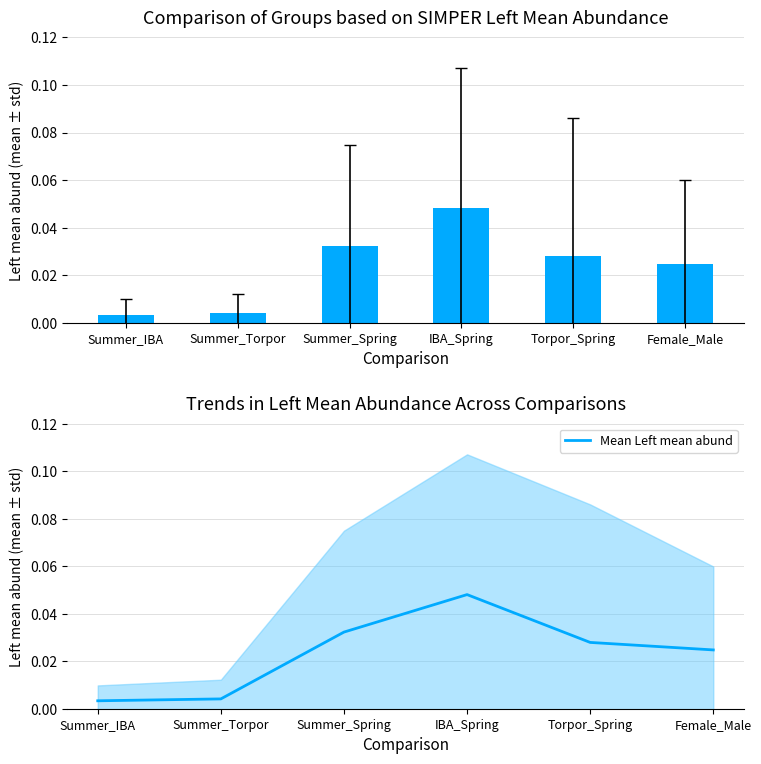

Which label corresponds to the largest value in the chart?

IBA_Spring